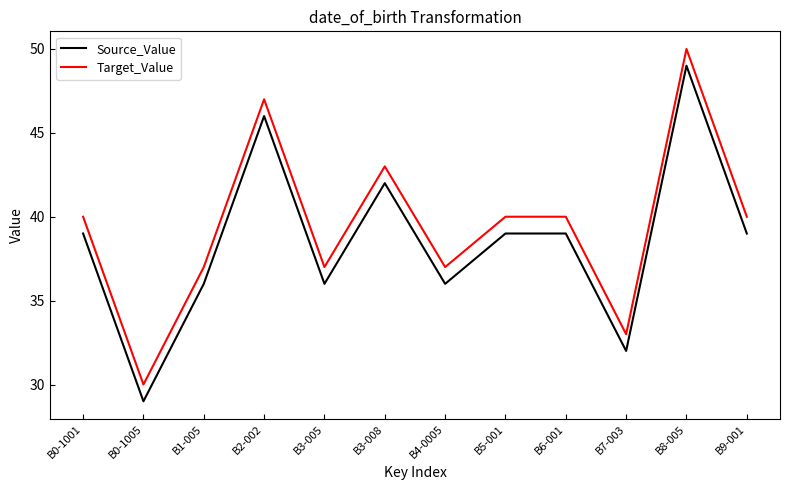

Reading left to right, extract all data points from this chart.

Source_Value: B0-1001=39	B0-1005=29	B1-005=36	B2-002=46	B3-005=36	B3-008=42	B4-0005=36	B5-001=39	B6-001=39	B7-003=32	B8-005=49	B9-001=39
Target_Value: B0-1001=40	B0-1005=30	B1-005=37	B2-002=47	B3-005=37	B3-008=43	B4-0005=37	B5-001=40	B6-001=40	B7-003=33	B8-005=50	B9-001=40